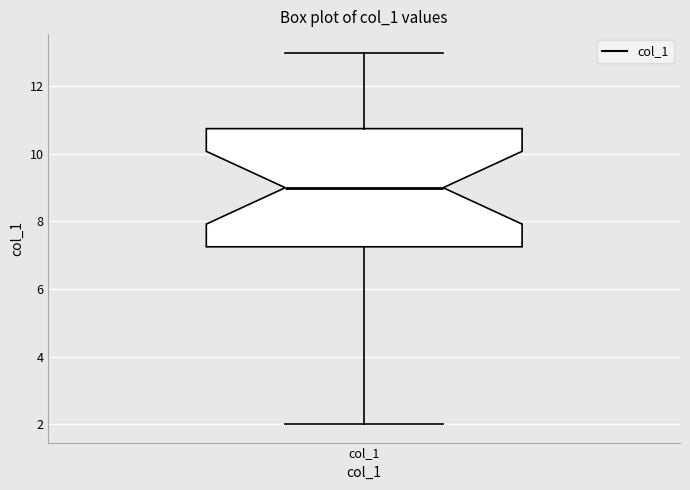

Transcribe this box plot: give where the median line is, the range the box spans, and where the two whiskers end, as read against the y-axis. The values are not printed on the chart, so give them approximately, as read against the axis.

median 9.0, box 7.2 to 10.8, whiskers 2.0 to 13.0